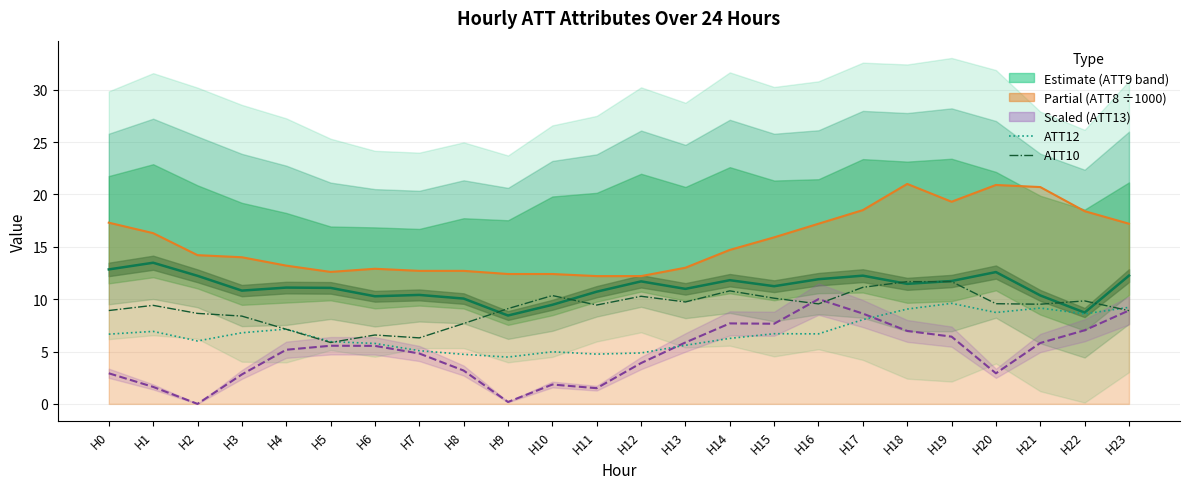

True or false: ATT9 and ATT12 intersect in this chart.

False